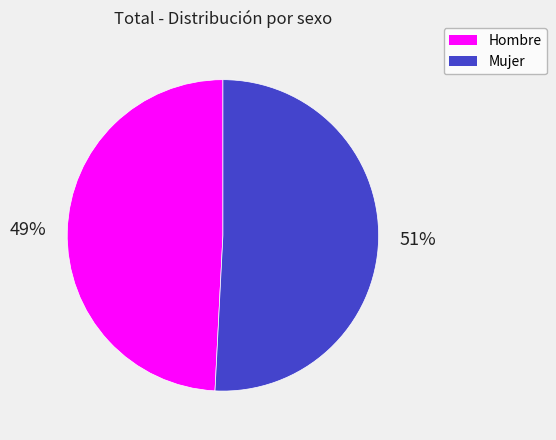

To the nearest percent, what portion does Hombre represent?

49%